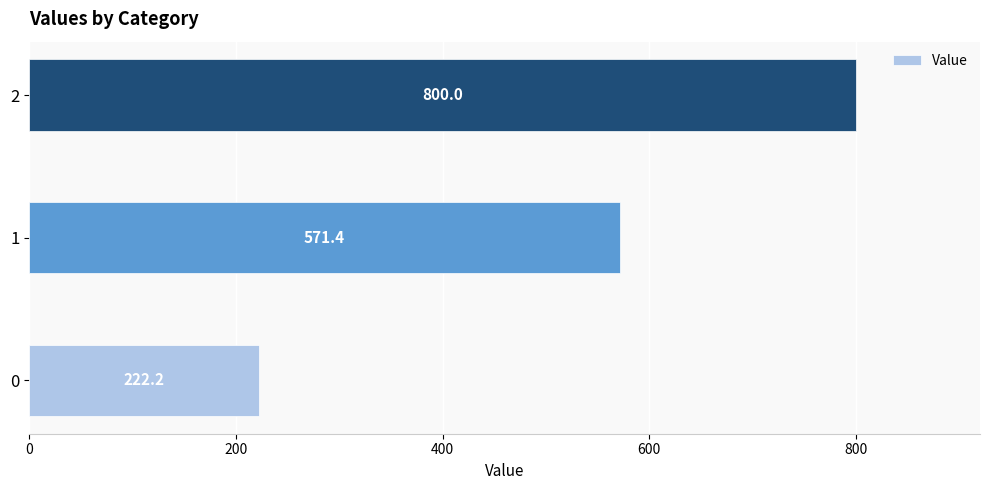

Is it true that the value at 1 is 845.0?

False